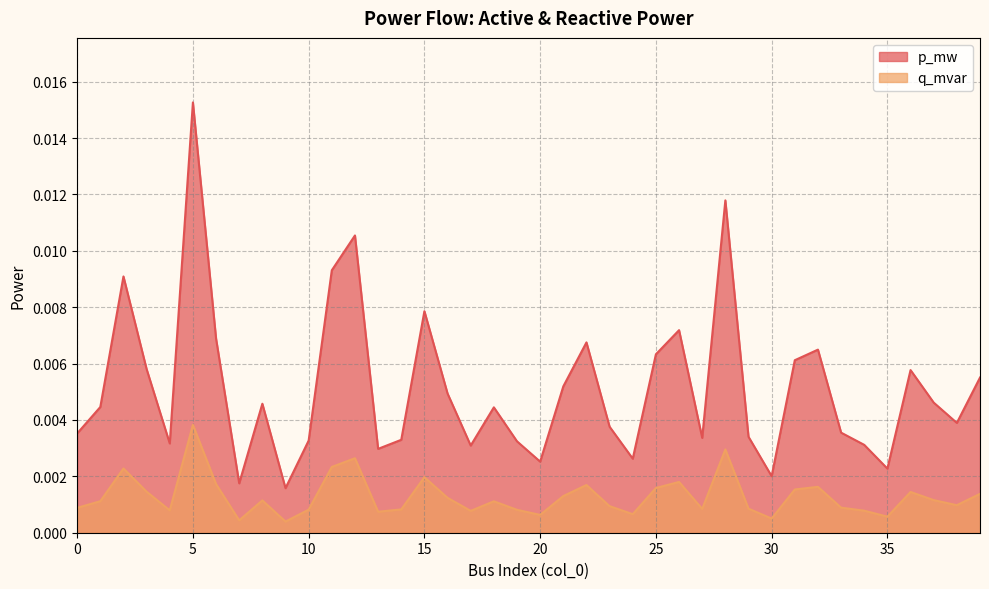

Which label corresponds to the smallest value in the chart?

9